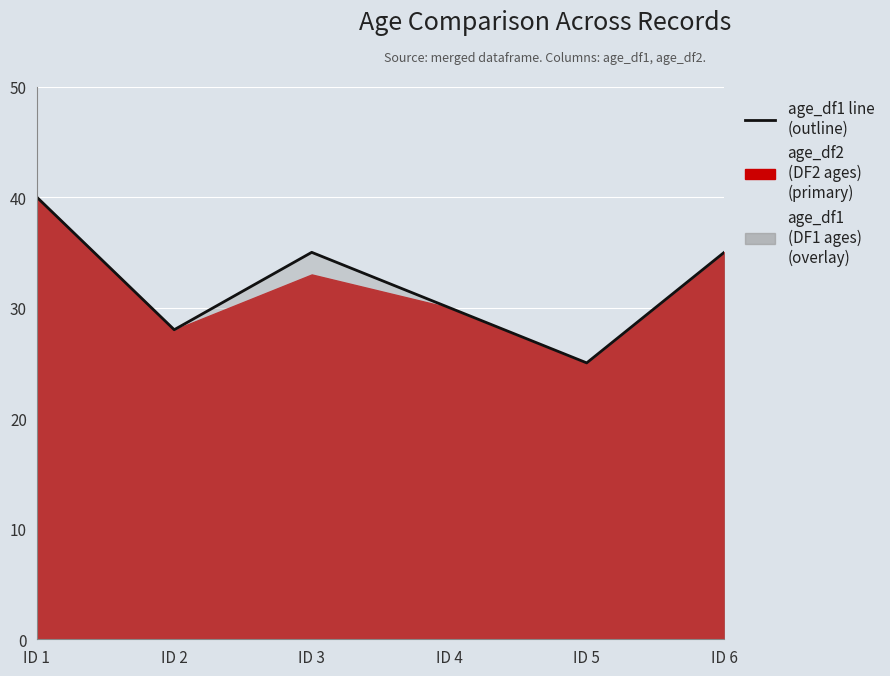

How many points are higher than both their immediate neighbors (excluding endpoints)?

1